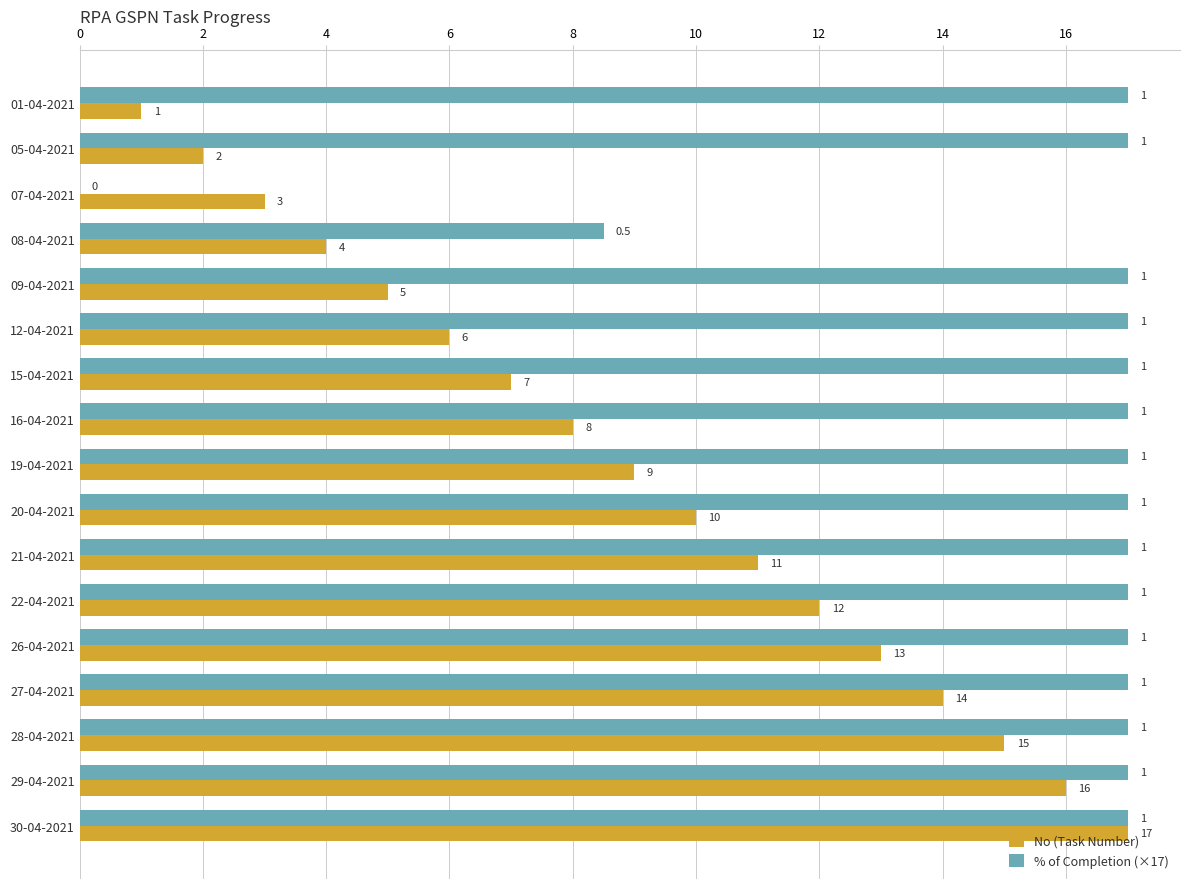

The No (Task Number) series shows 22.3 at 28-04-2021. True or false?

False